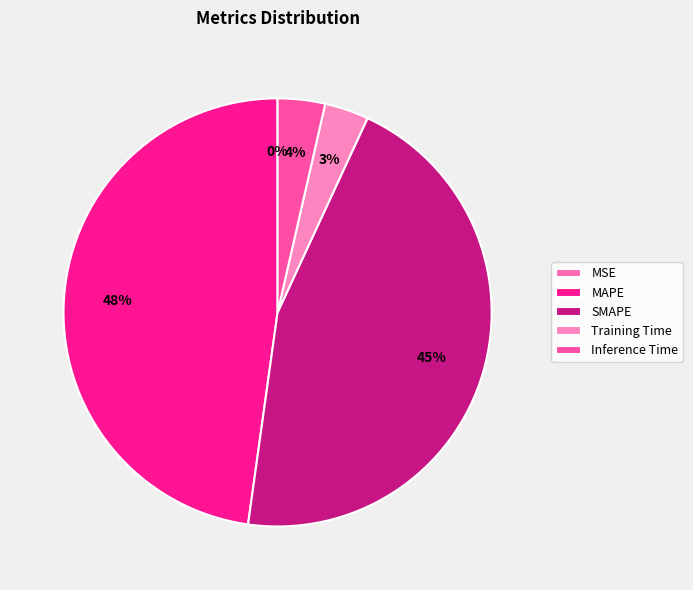

Is it true that Training Time is 15% of the pie?

False